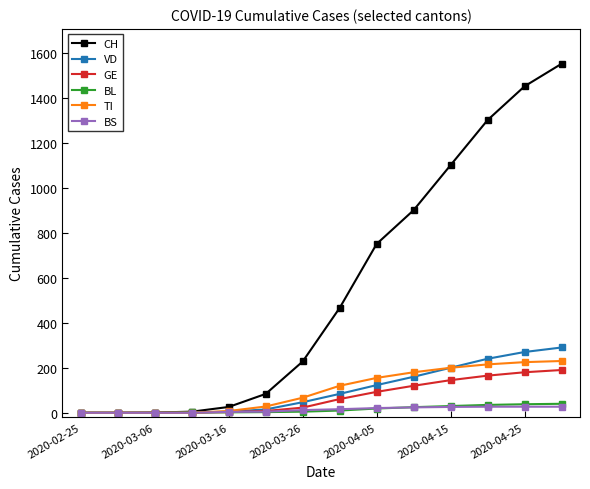

Which series has the largest range (max minus min)?

CH